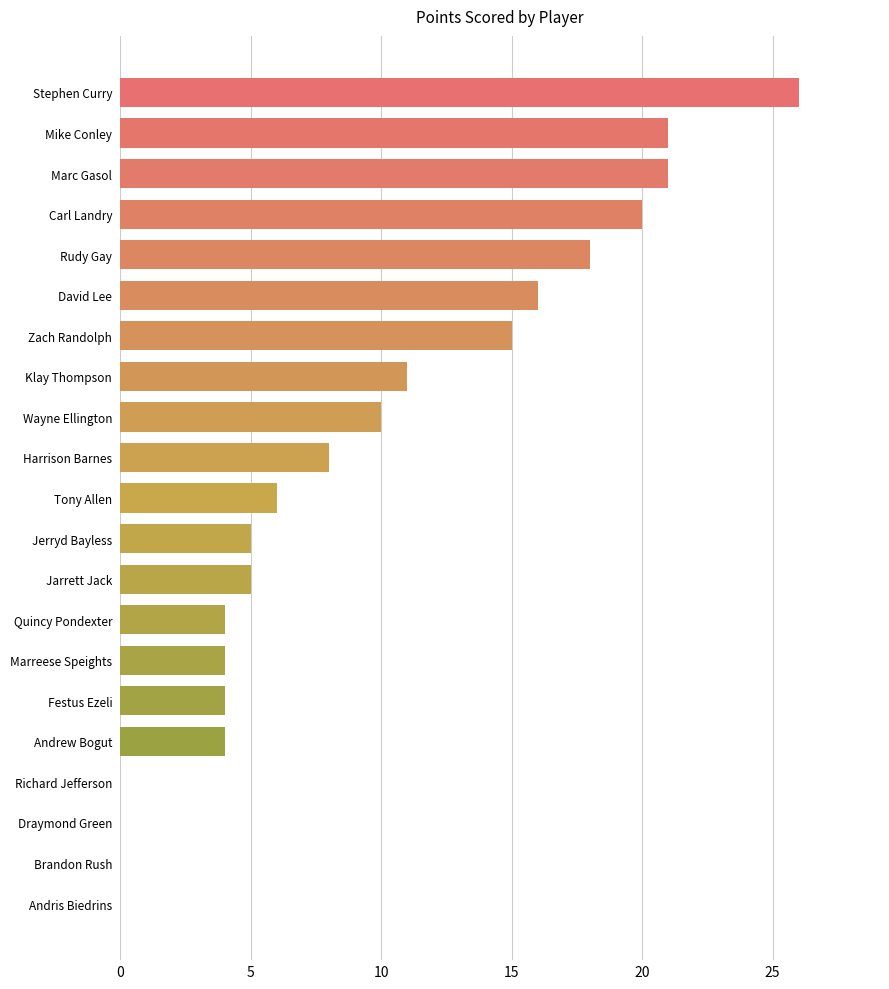

True or false: the data shows 7 at Quincy Pondexter.

False